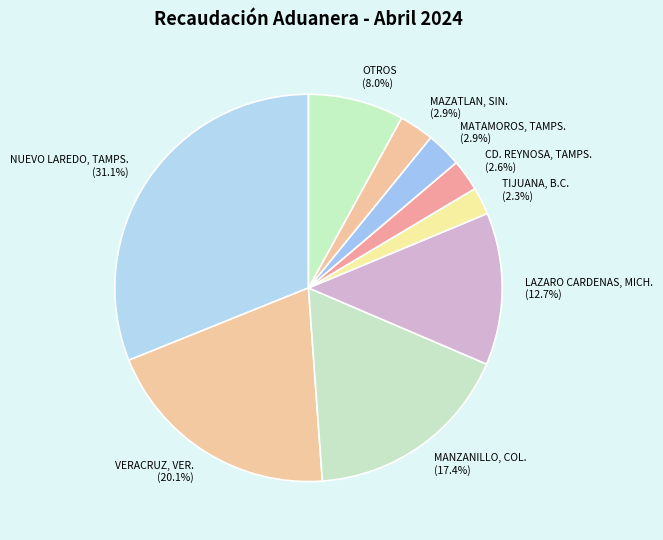

Does TIJUANA, B.C. represent more than half of the total?

No